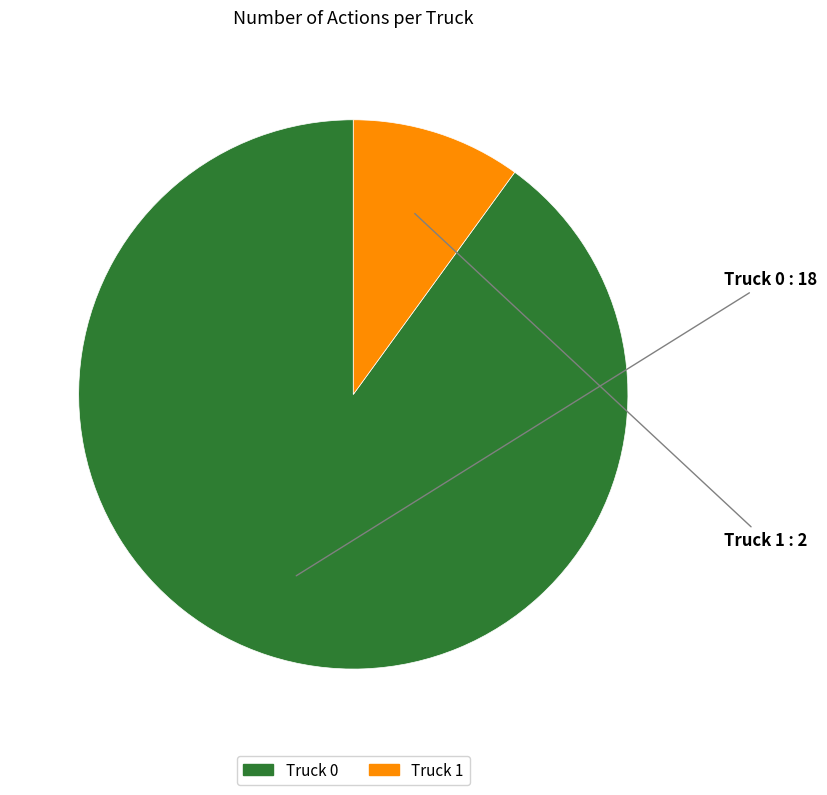

Which category has the smallest portion of the pie?

Truck 1